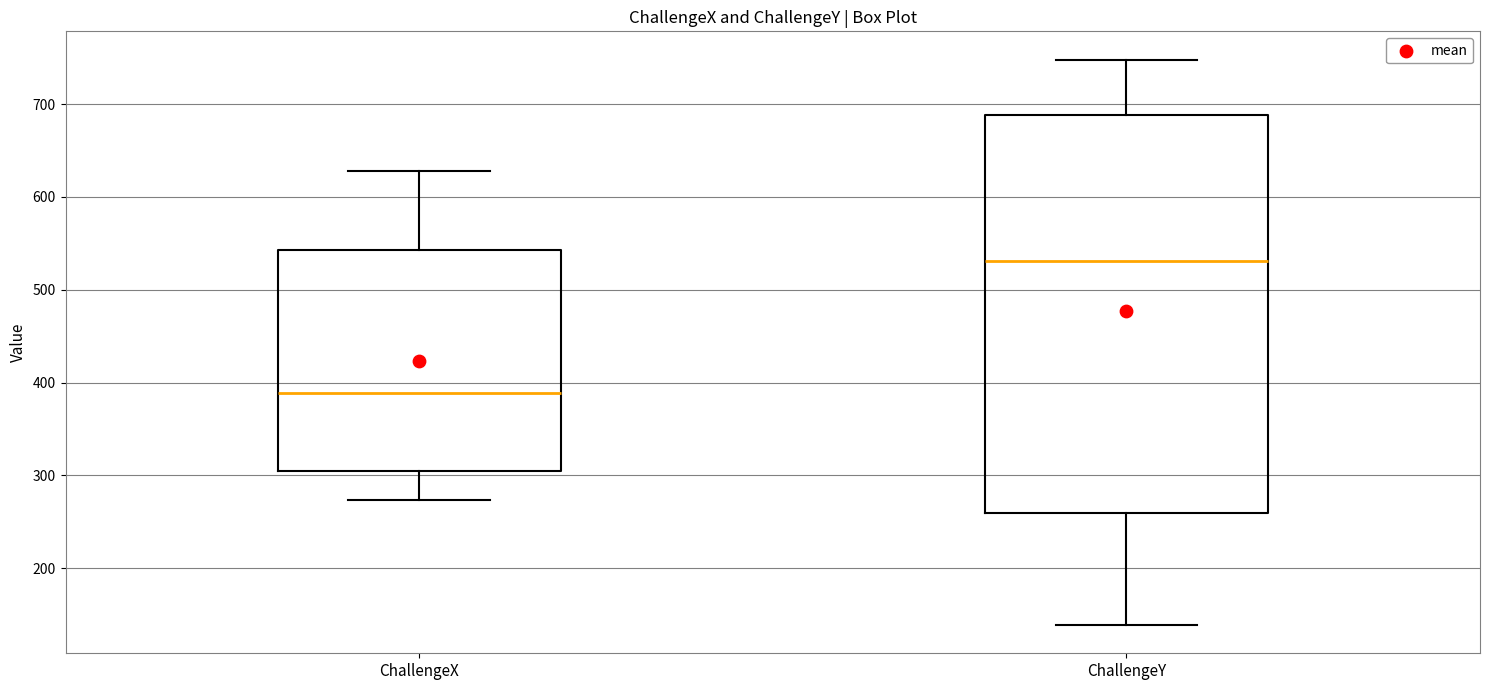

Which box's median line is the lowest?

ChallengeX